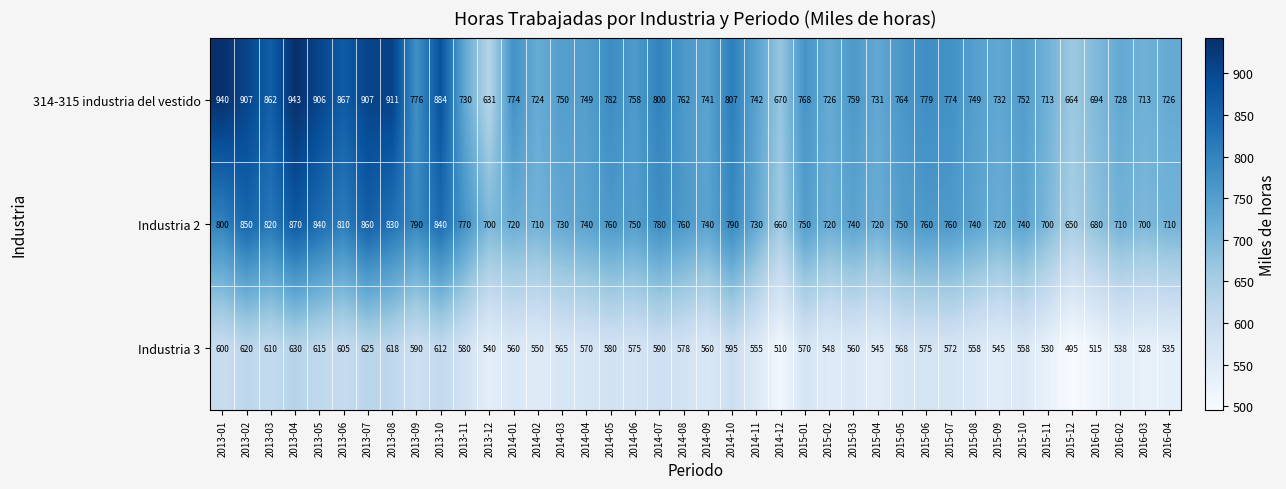

Between 2013-05 and 2015-06, which series saw the biggest shift?

314-315 industria del vestido